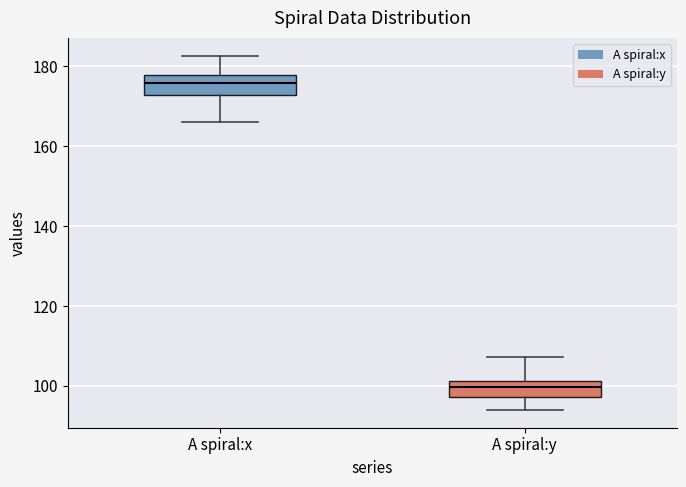

Reading left to right, transcribe this box plot: for each box, give where its median line is, the range the box spans, and where its two whiskers end, as read against the y-axis. The values are not printed on the chart, so give them approximately, as read against the axis.

A spiral:x: median 176, box 172 to 178, whiskers 166 to 182
A spiral:y: median 100, box 98 to 102, whiskers 94 to 108